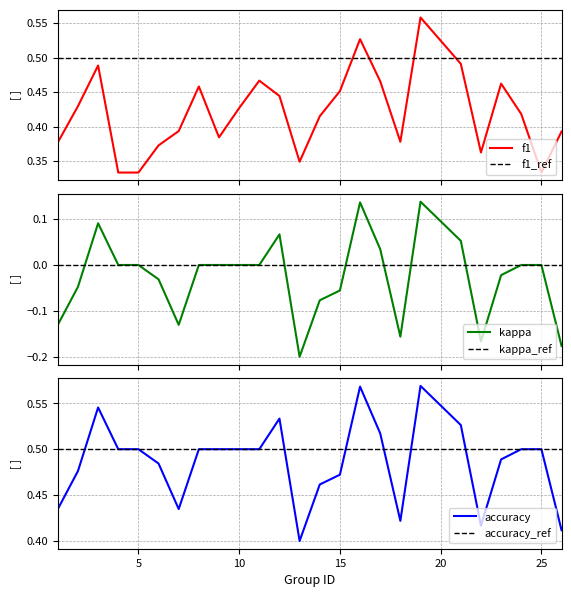

Which series changed the most between 11 and 13?

kappa